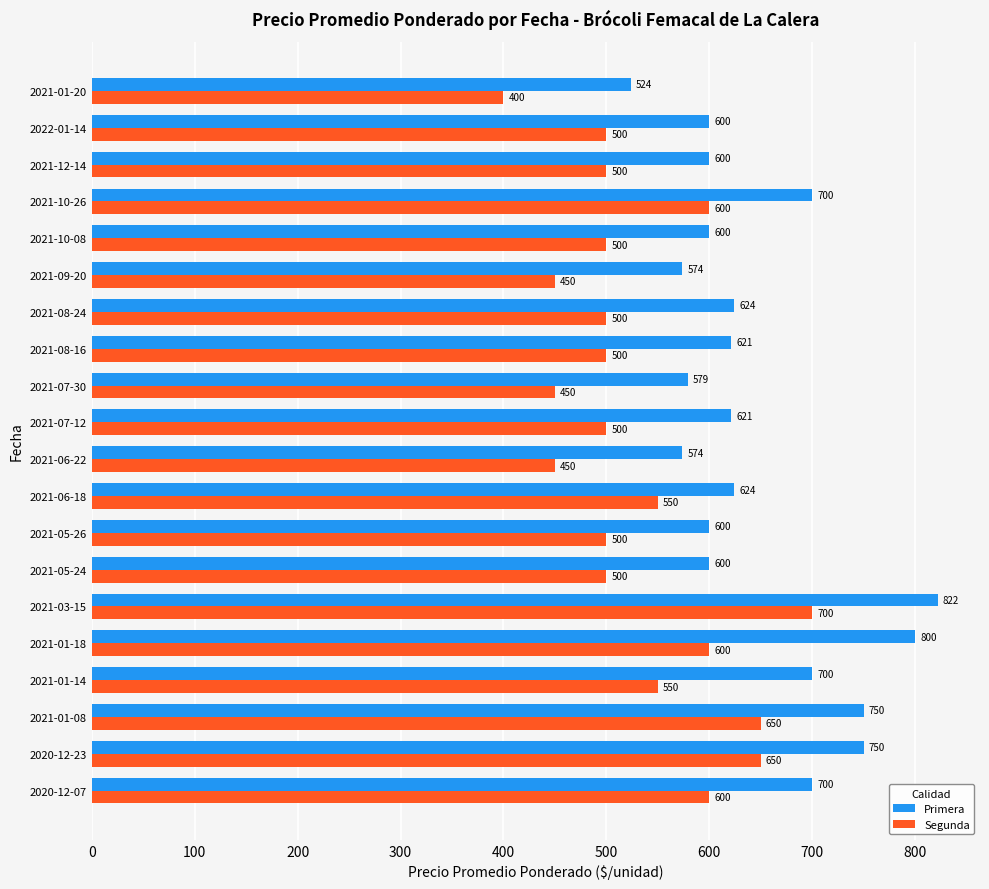

Rank the series at 2021-01-18 from lowest to highest value.

Segunda, Primera